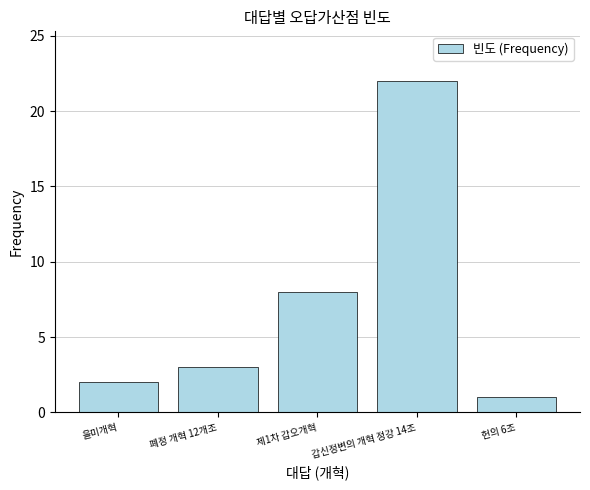

What is the difference between the values at 갑신정변의 개혁 정강 14조 and 폐정 개혁 12개조?

19